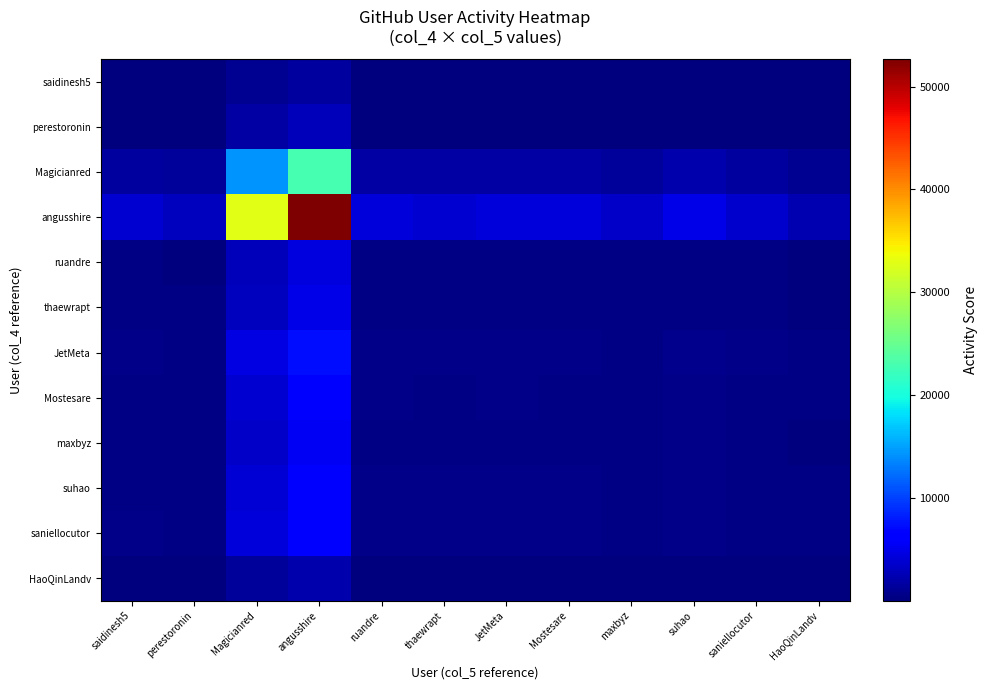

At ruandre, list the series in order from smallest to largest.

saidinesh5, HaoQinLandv, perestoronin, ruandre, thaewrapt, maxbyz, Mostesare, suhao, saniellocutor, JetMeta, Magicianred, angusshire